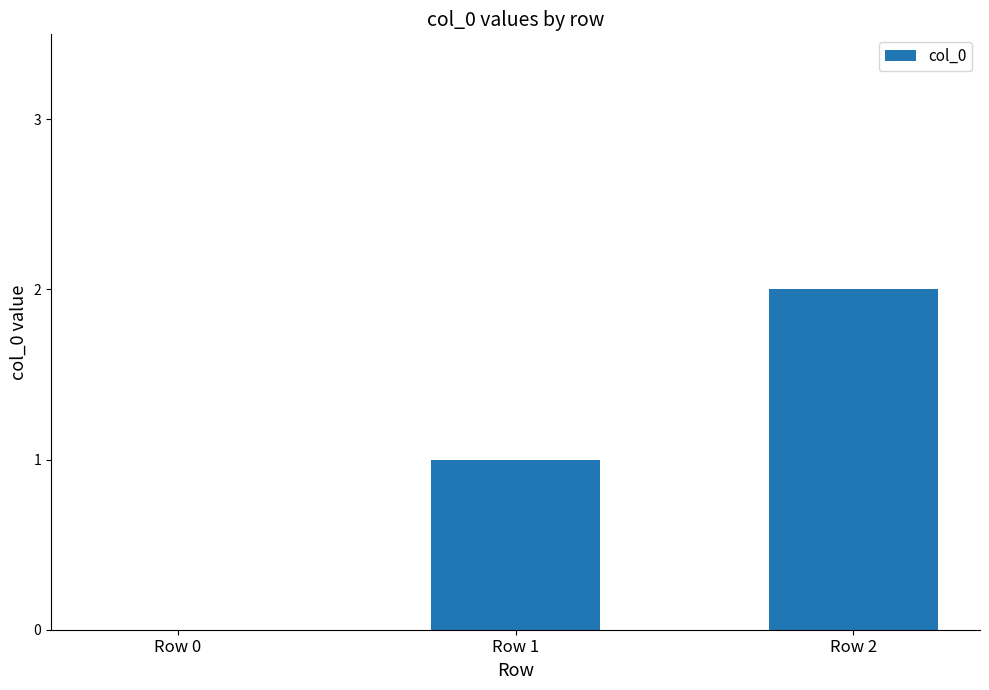

Which label corresponds to the largest value in the chart?

Row 2